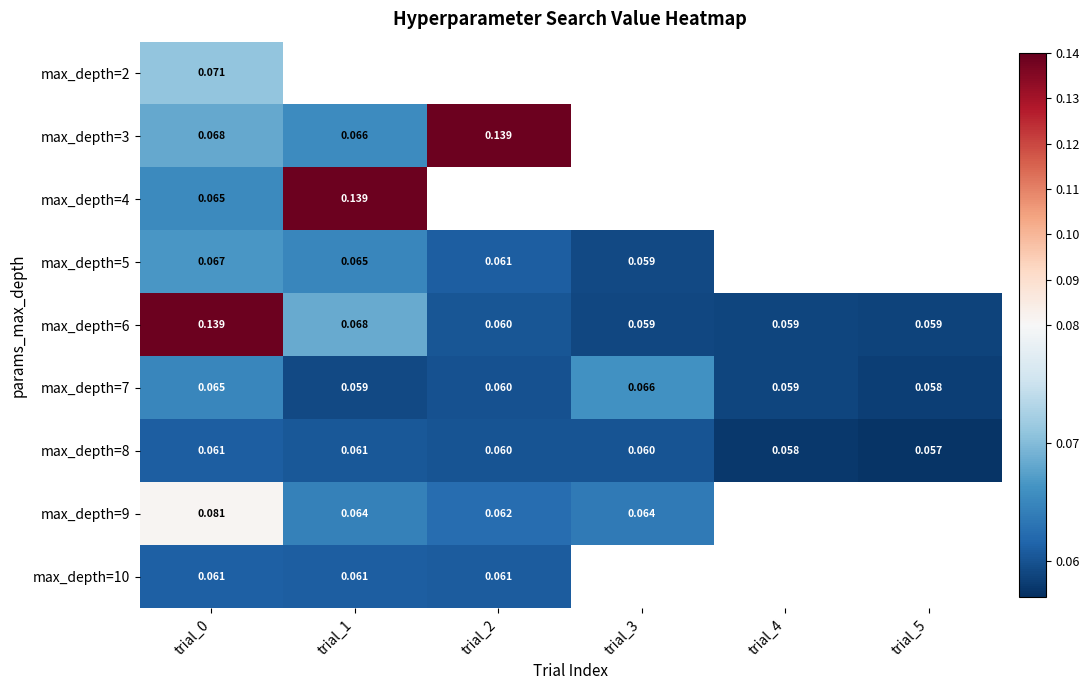

Is the value of max_depth=9 at trial_5 greater than the value of max_depth=10 at trial_0?

No